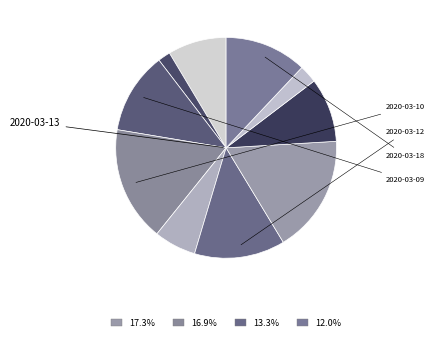

How many segments does this pie chart have?

10